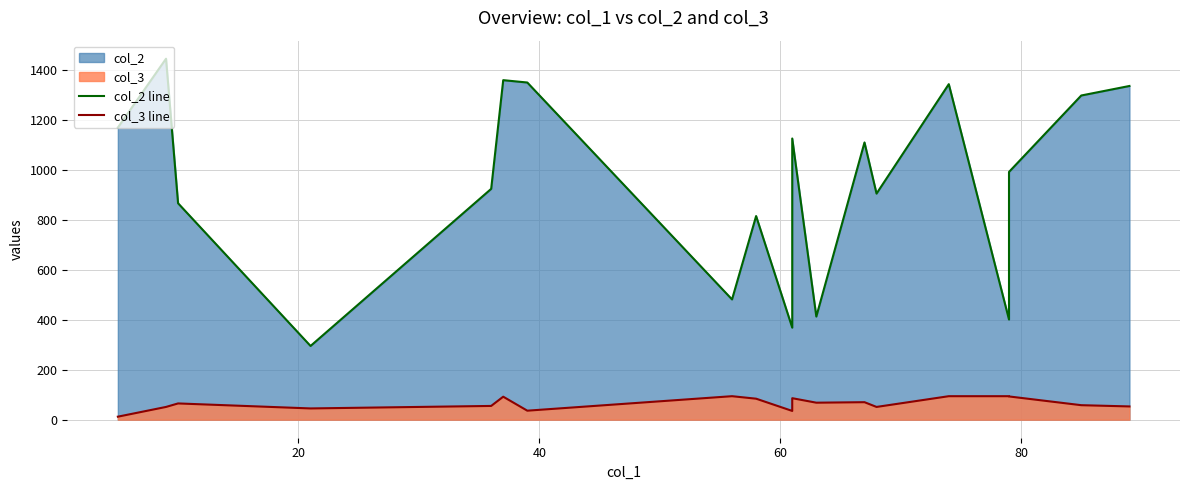

True or false: col_2 line and col_3 line intersect in this chart.

False